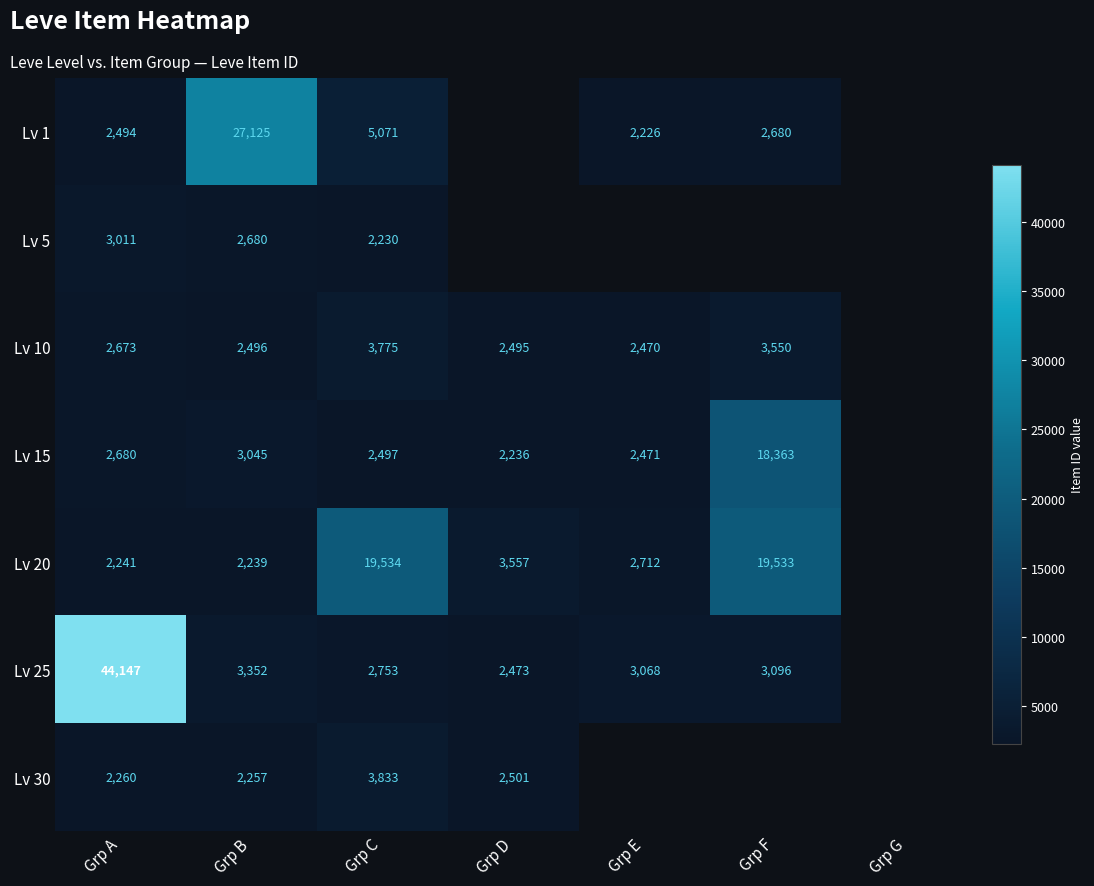

Is it true that Lv 15 equals 3045 at Grp B?

True